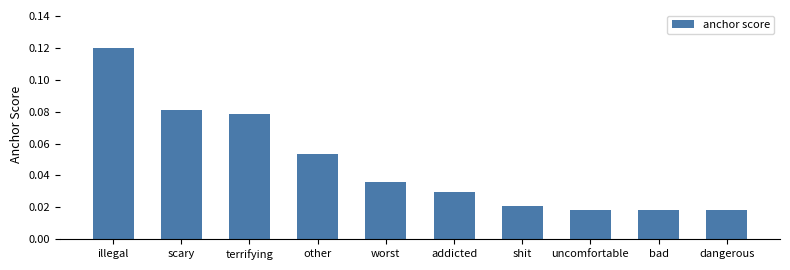

How many values are between 0 and 1?

10